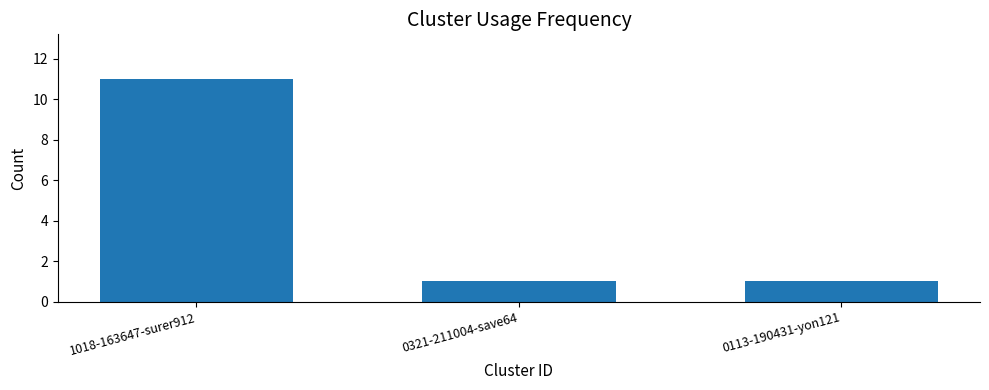

The value at 0113-190431-yon121 is 1. True or false?

True